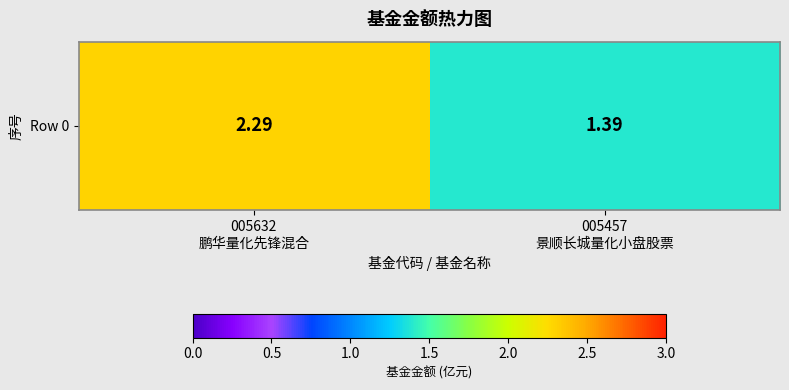

Reading right to left, what are all the values shown in this chart?

1.4	2.3